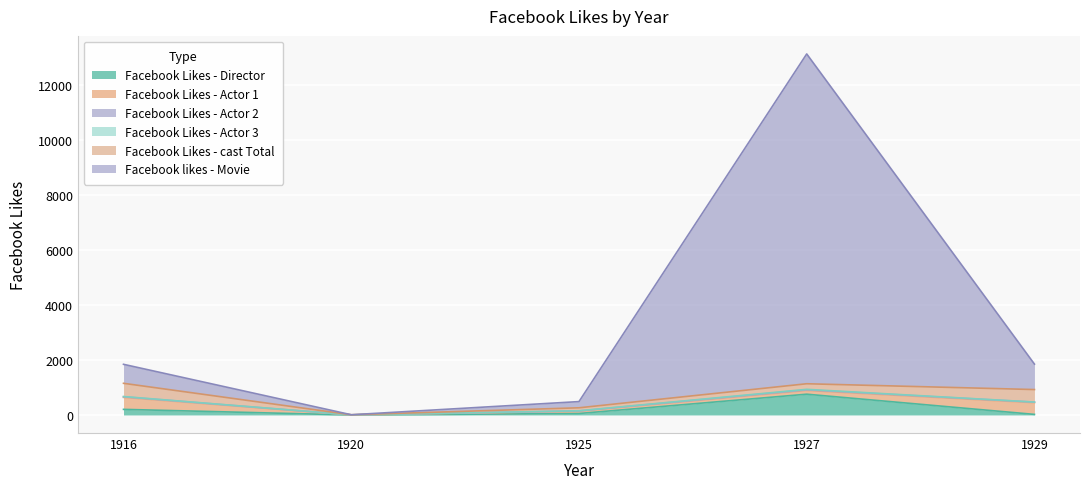

Which series has the largest total across all categories?

Facebook likes - Movie